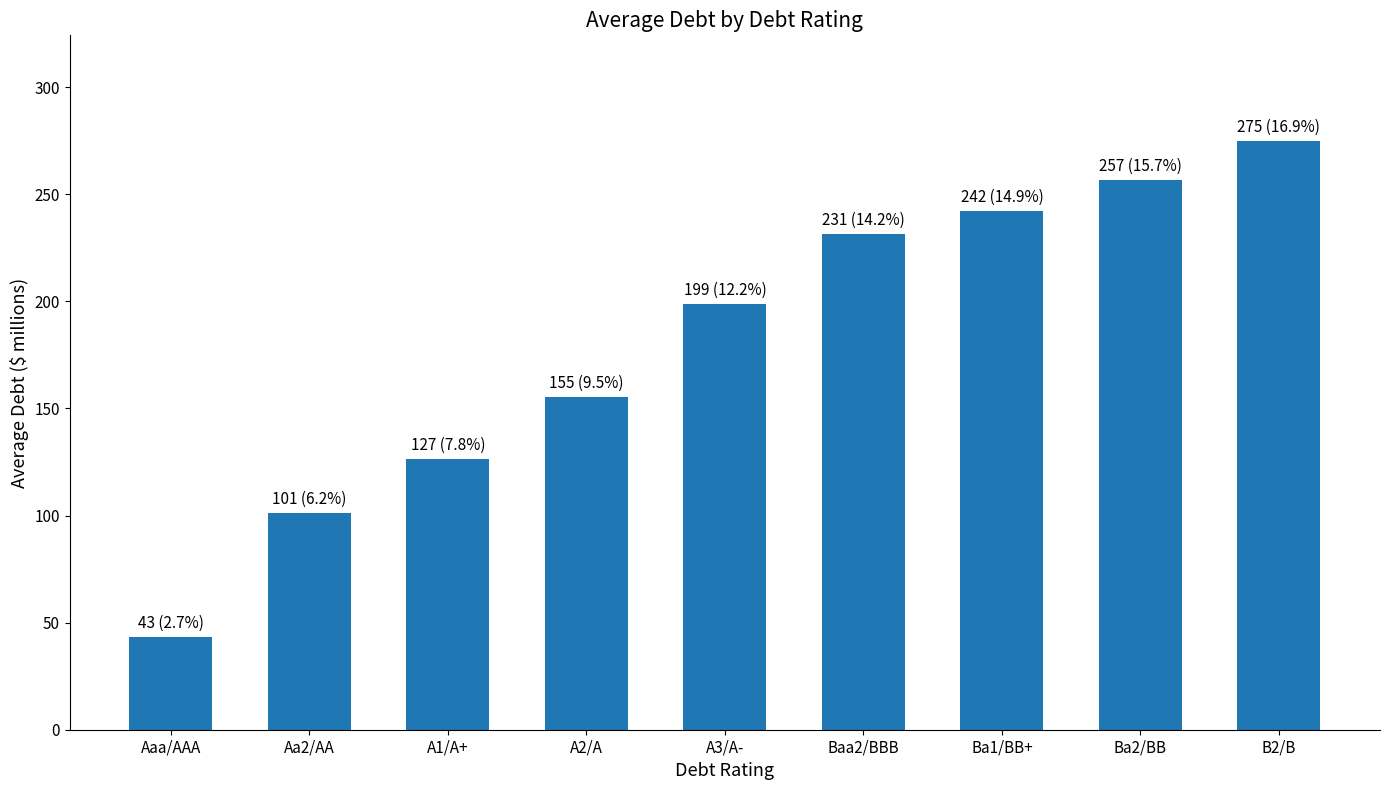

Which category has the highest value across all series?

B2/B